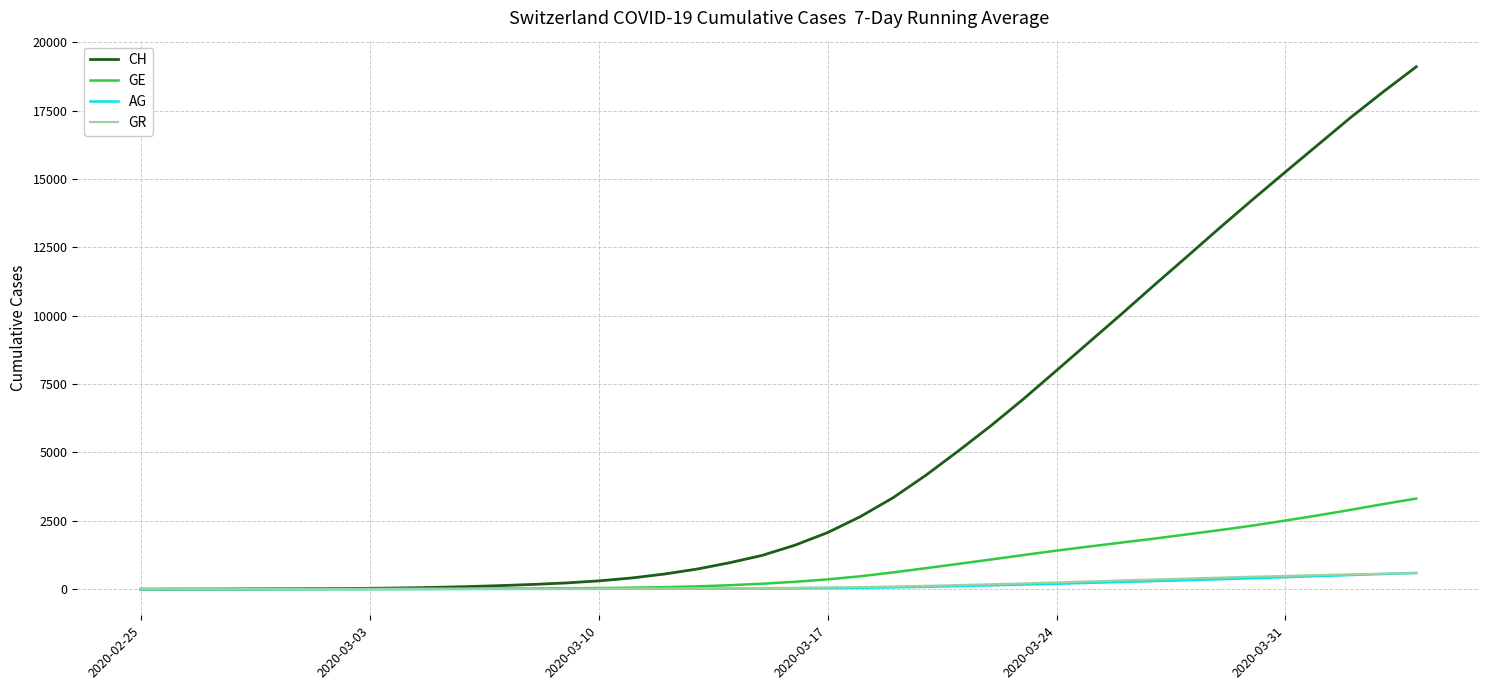

What is the maximum value for GE?

3313.4